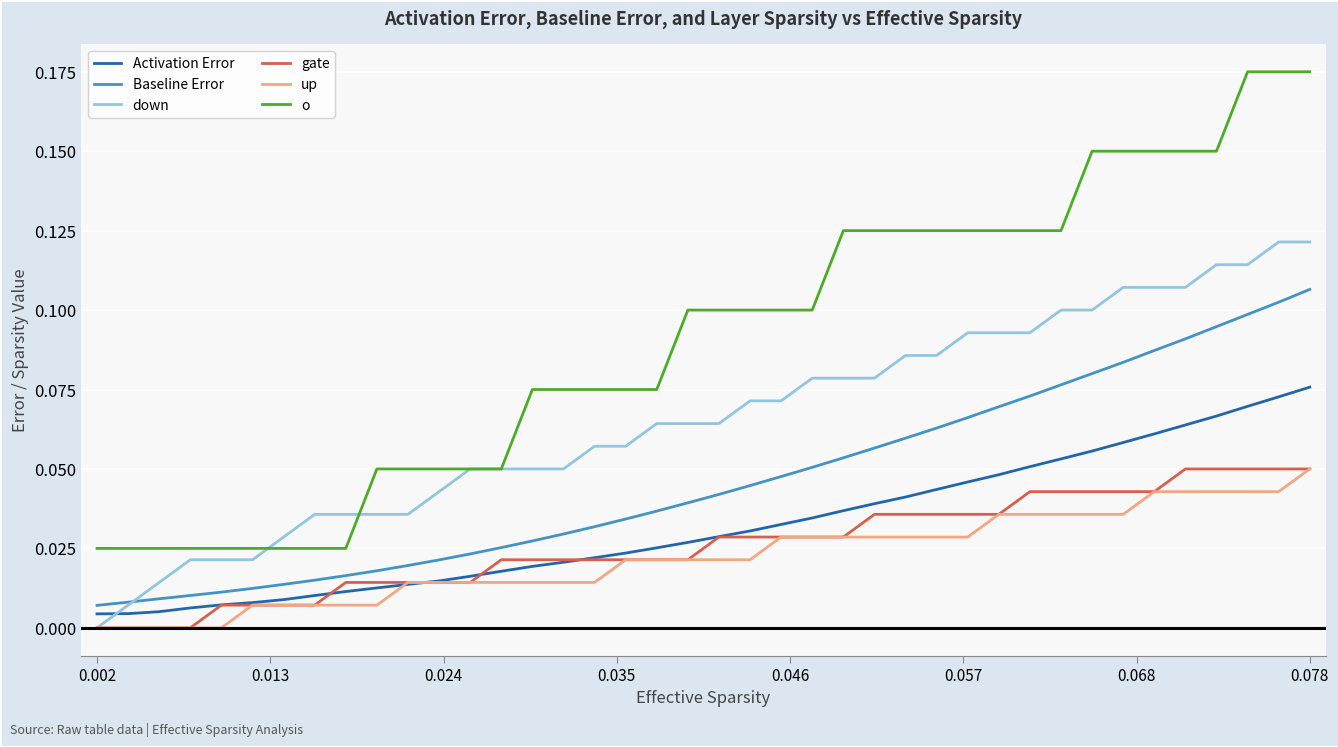

Which series has the largest range (max minus min)?

o